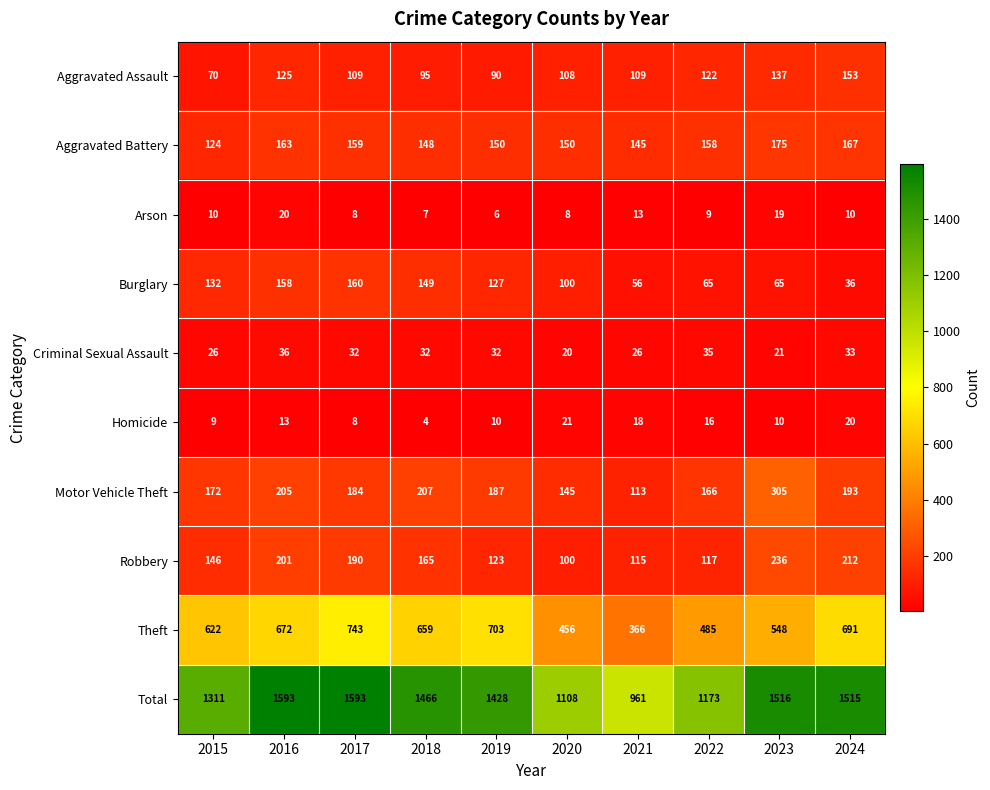

Which series has the largest total across all categories?

Total